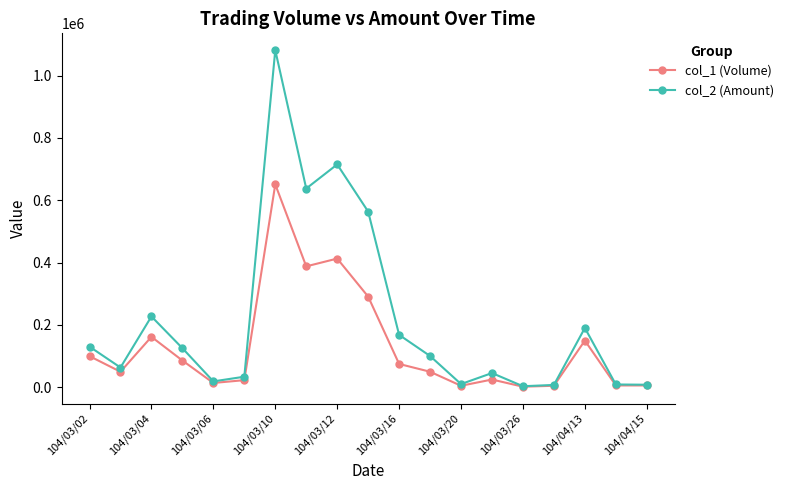

Which series has the largest total across all categories?

col_2 (Amount)